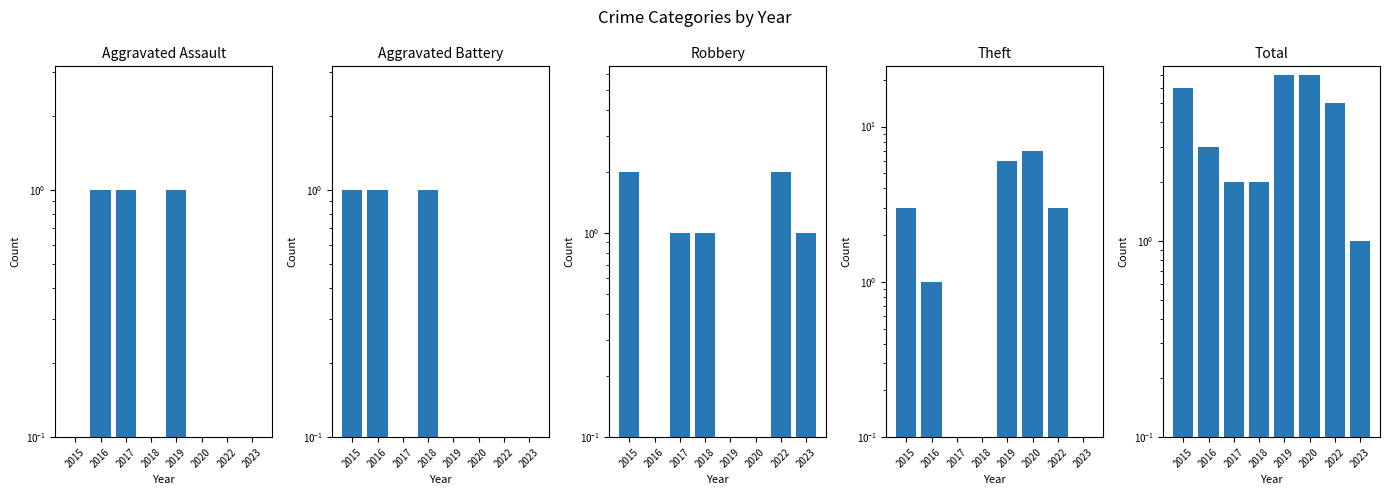

What is the sum of all Theft values?

20.0